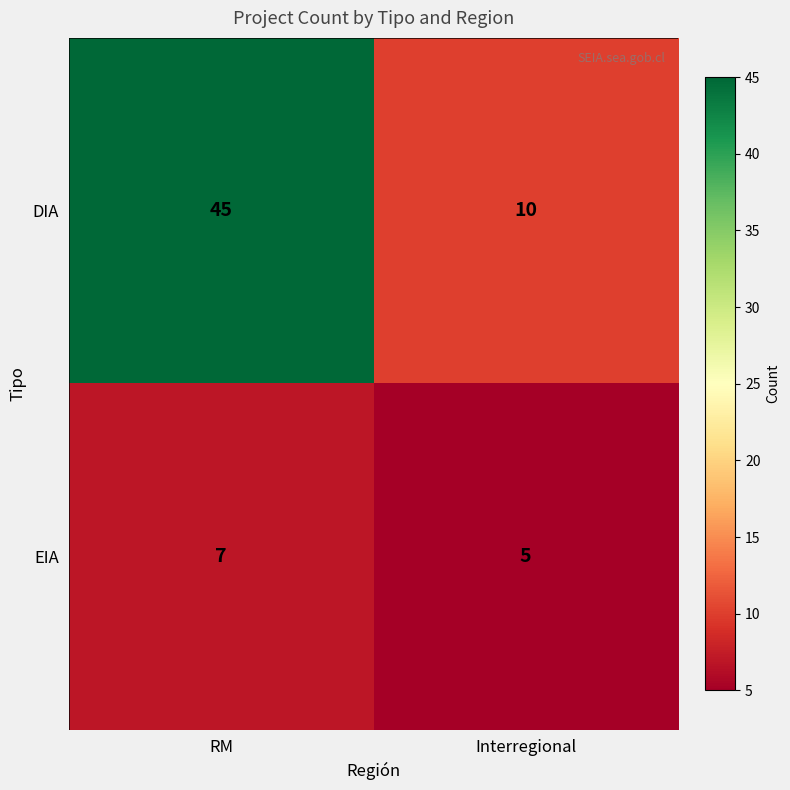

At which label is DIA closest to 27?

Interregional